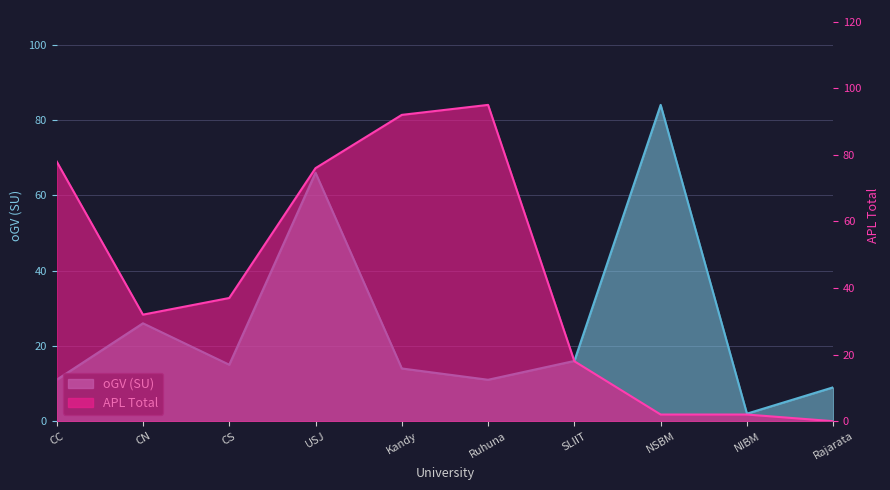

The value of APL Total at CS is 20. True or false?

False